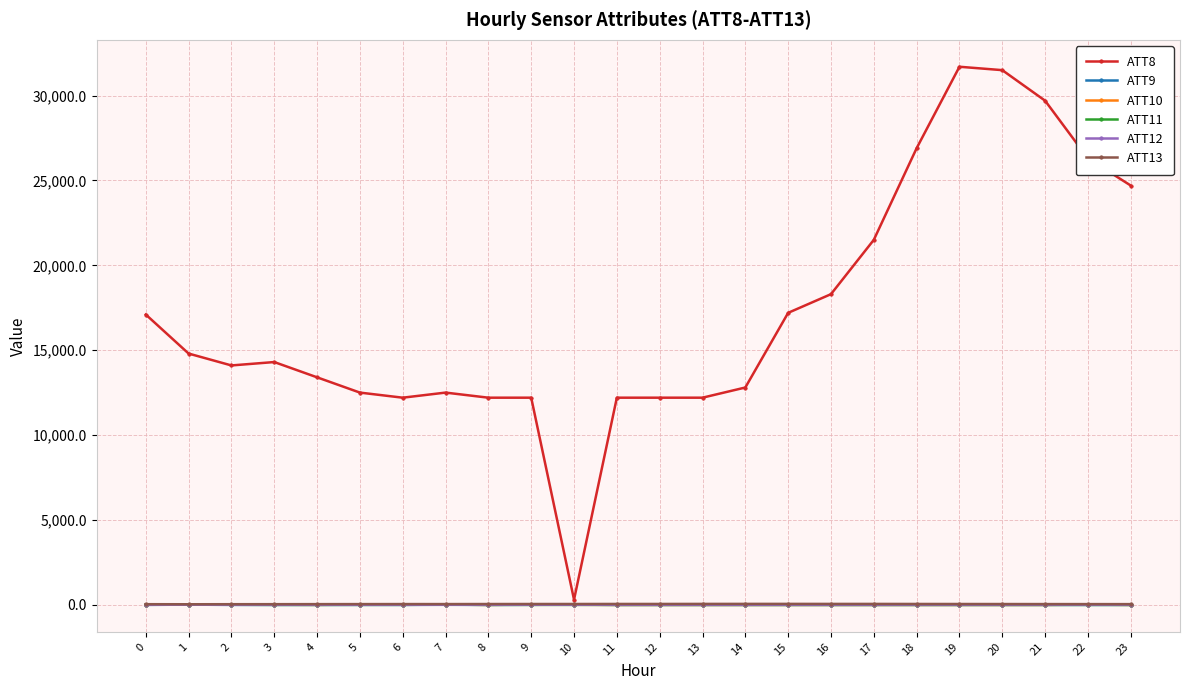

How many categories are shown in the chart?

24